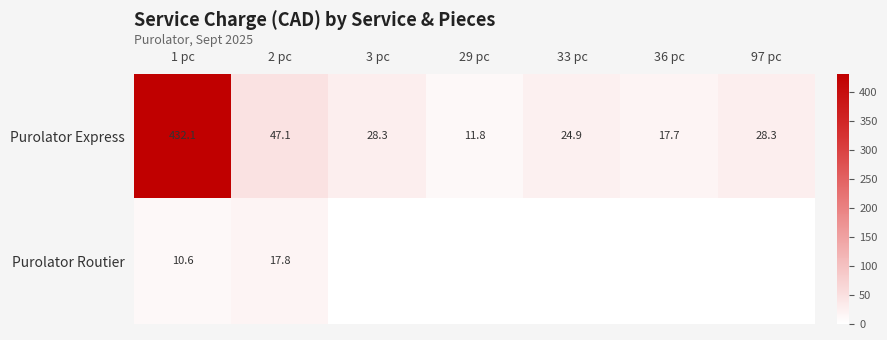

Which has a higher value, 36 pc or 33 pc?

33 pc